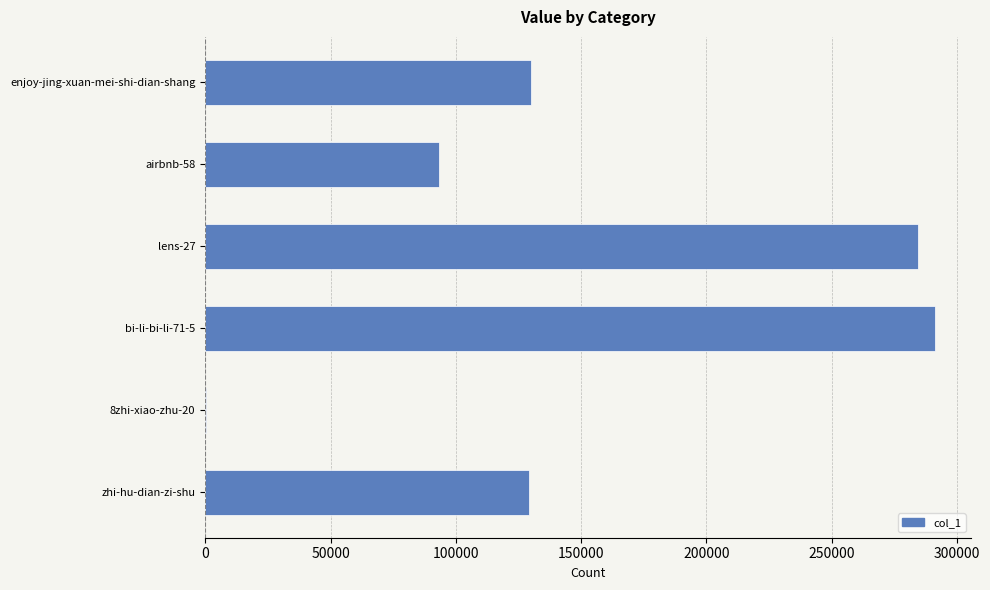

Is it true that the value at enjoy-jing-xuan-mei-shi-dian-shang is 63732?

False